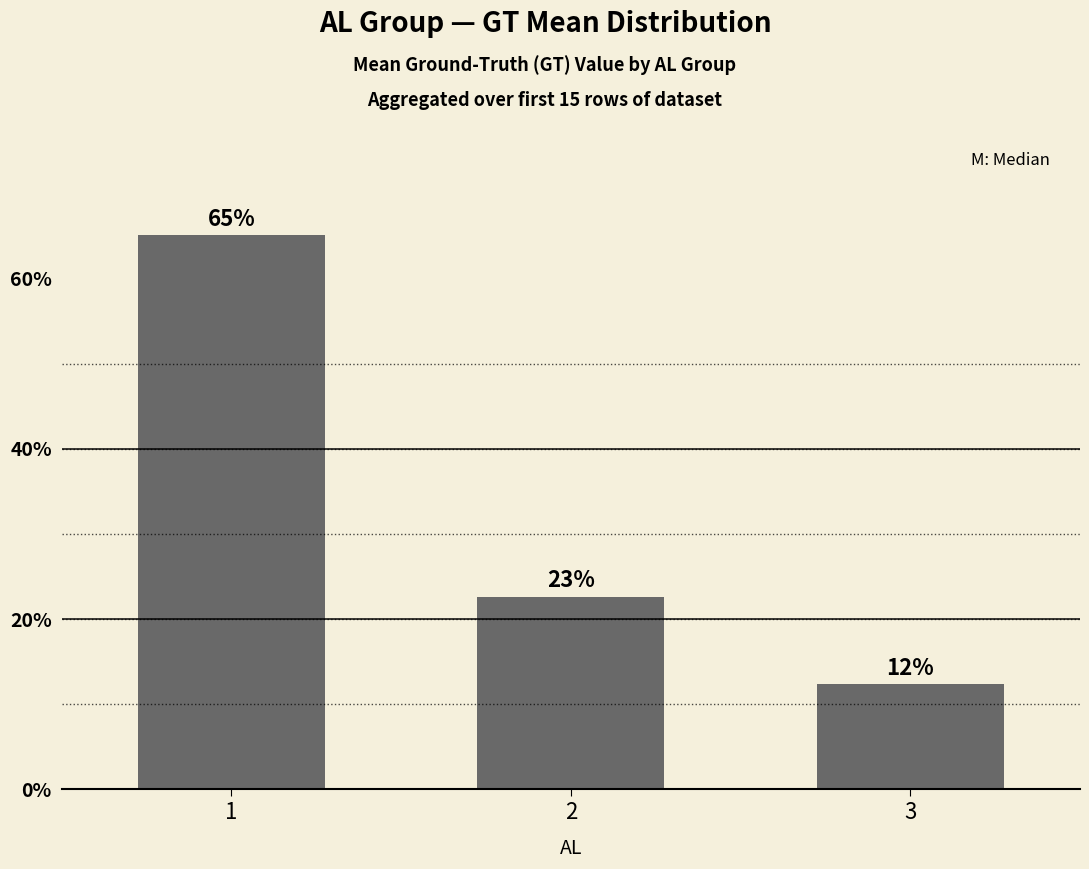

What is the difference between the maximum and minimum values?

52.7